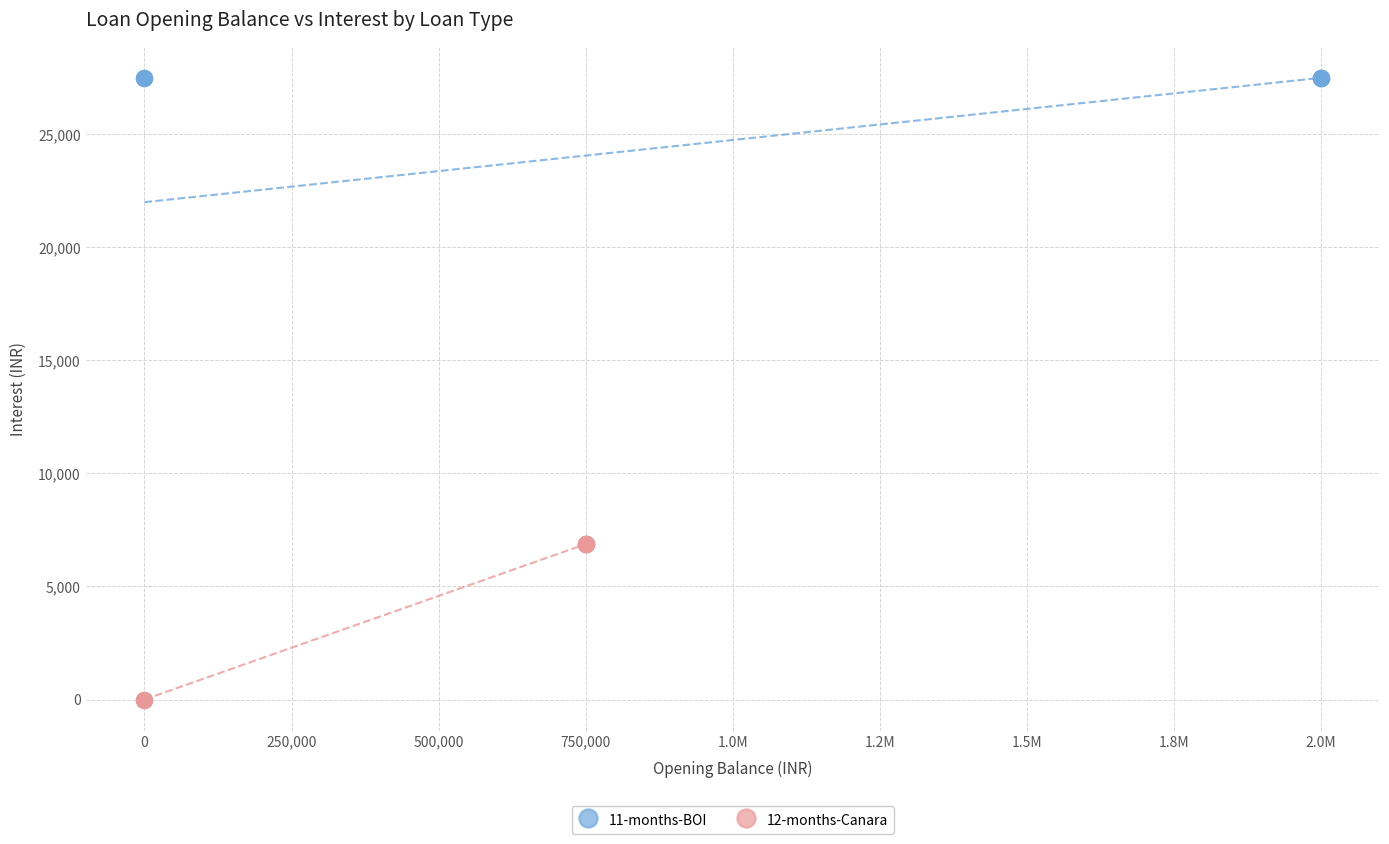

Which series has the widest spread of Y values?

11-months-BOI